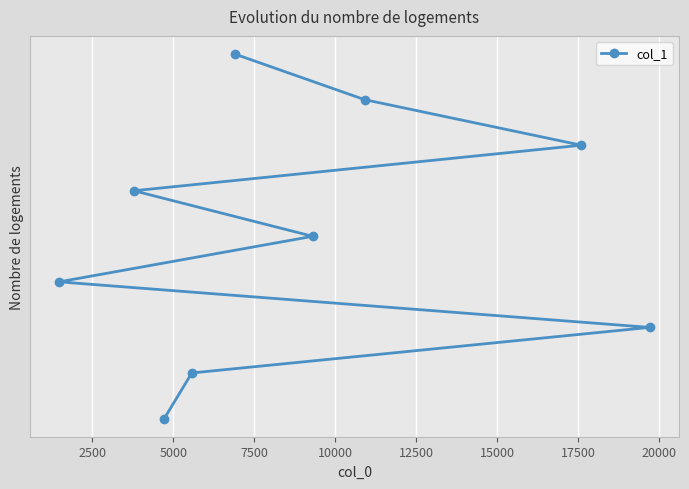

How many series are shown in this chart?

1